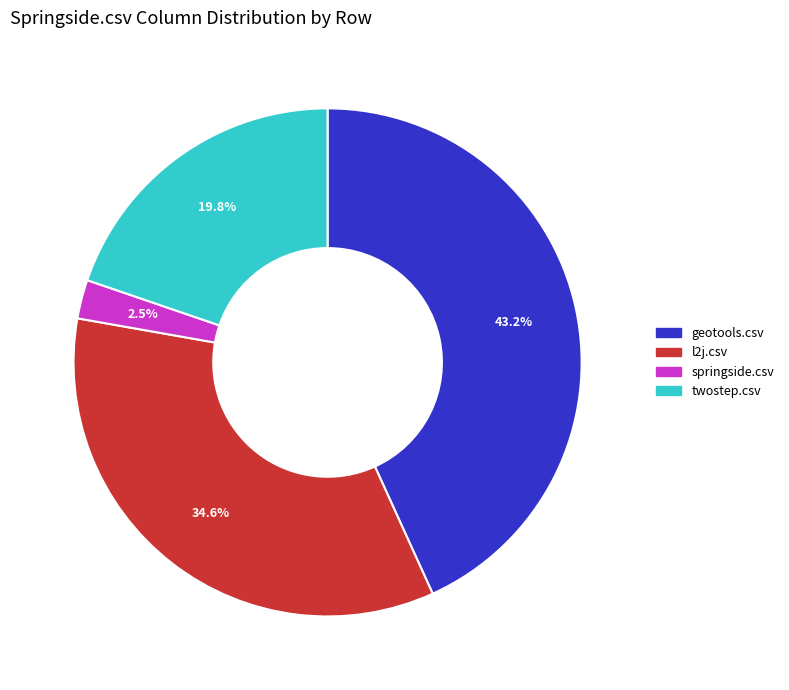

Is there a majority slice in this chart?

No